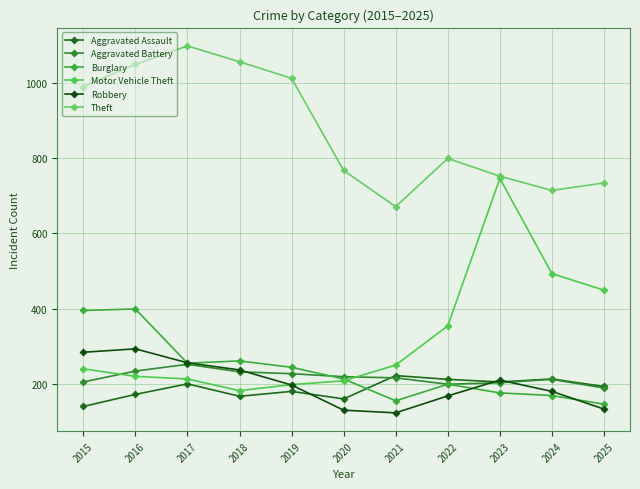

What value does the Theft series have at 2018, to the nearest 10?

1060